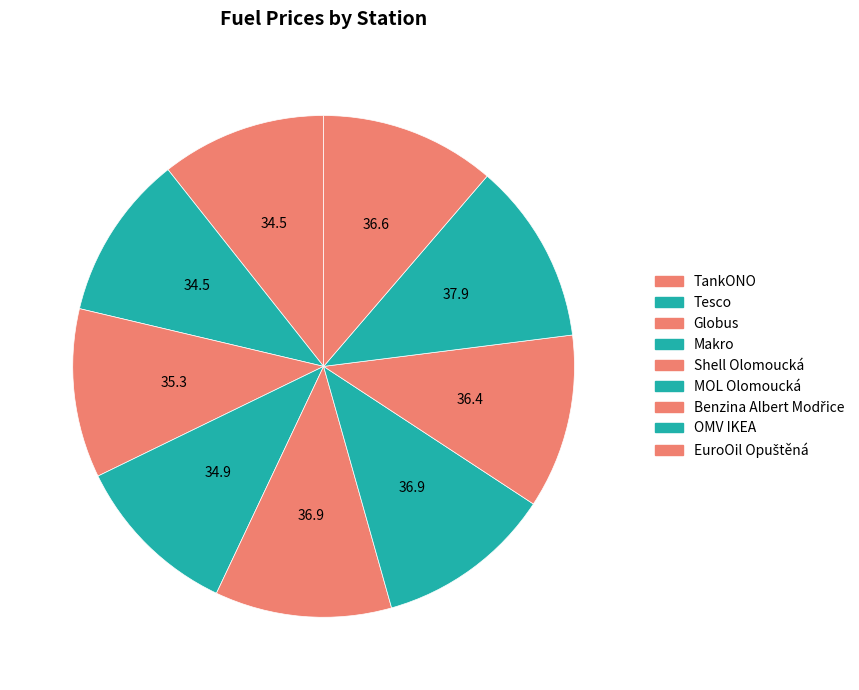

The Tesco slice represents 23% of the pie. True or false?

False